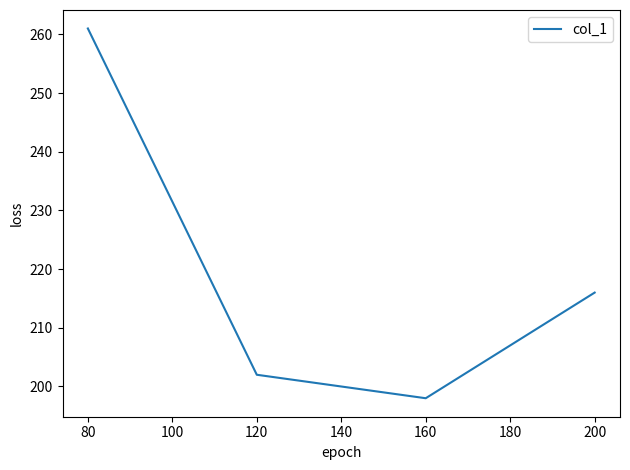

What is the difference between the maximum and minimum values?

63